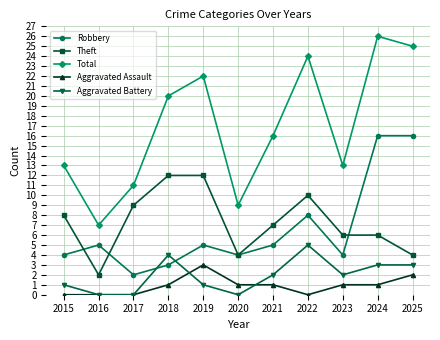

The value of Robbery at 2021 is 8. True or false?

False